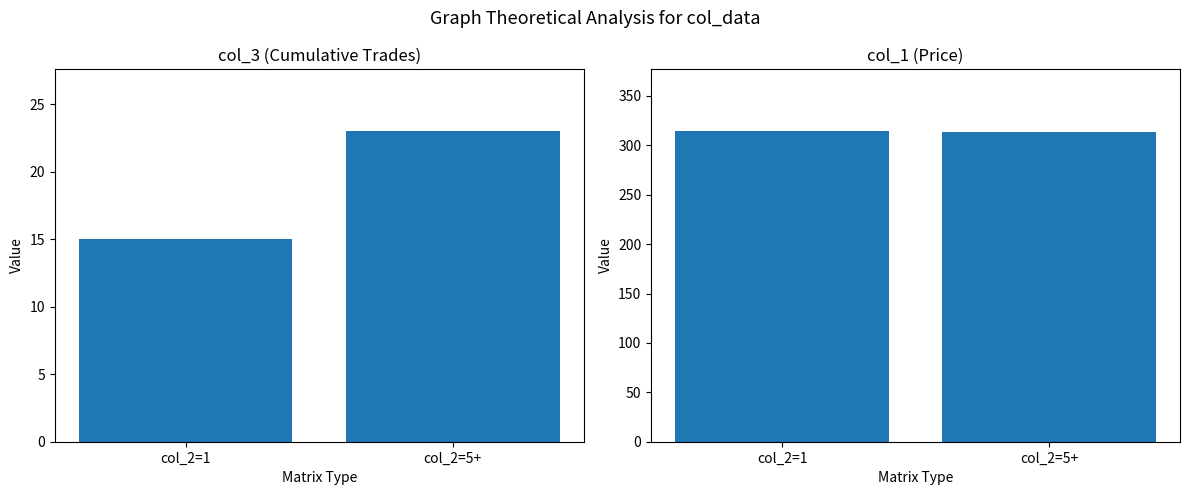

What is the highest value of the col_1 series?

314.1